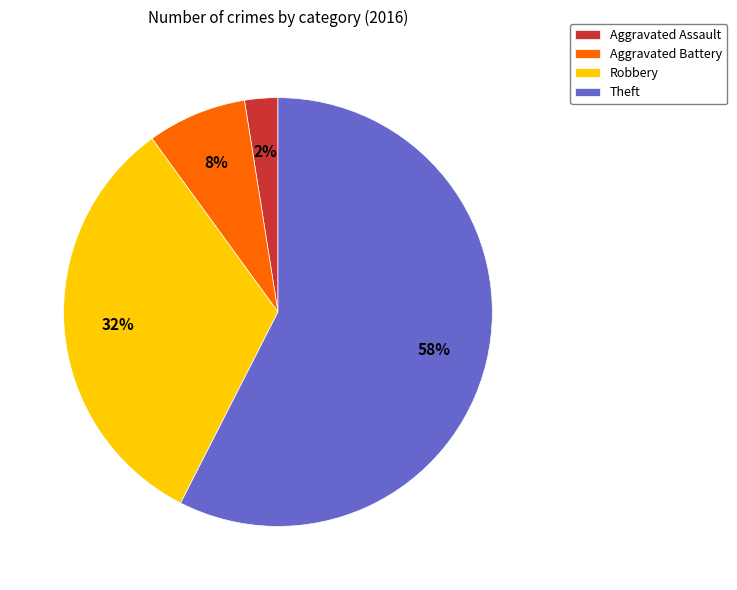

Which category has the smallest portion of the pie?

Aggravated Assault